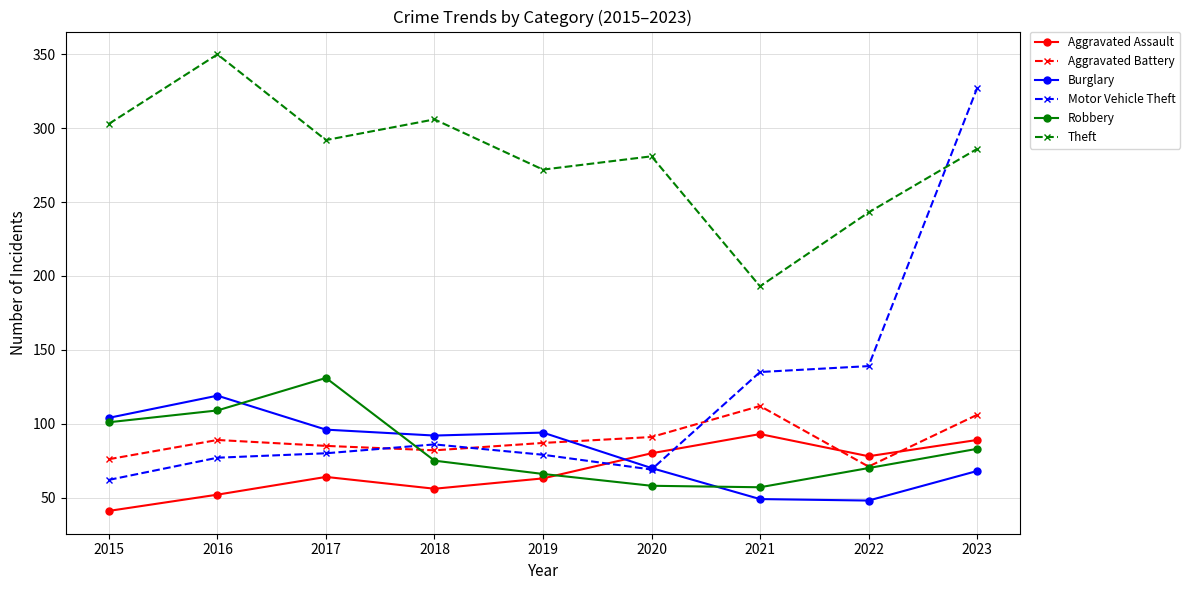

What is the value of the Robbery point at the 3rd from the left?

131